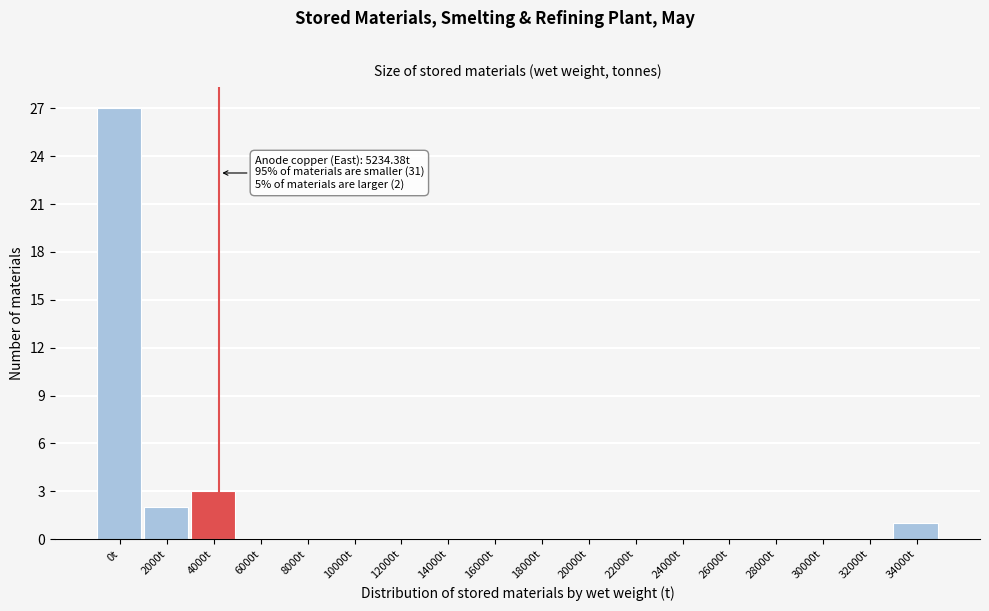

Reading right to left, transcribe all the data shown in this chart.

34000t=1	32000t=0	30000t=0	28000t=0	26000t=0	24000t=0	22000t=0	20000t=0	18000t=0	16000t=0	14000t=0	12000t=0	10000t=0	8000t=0	6000t=0	4000t=3	2000t=2	0t=27